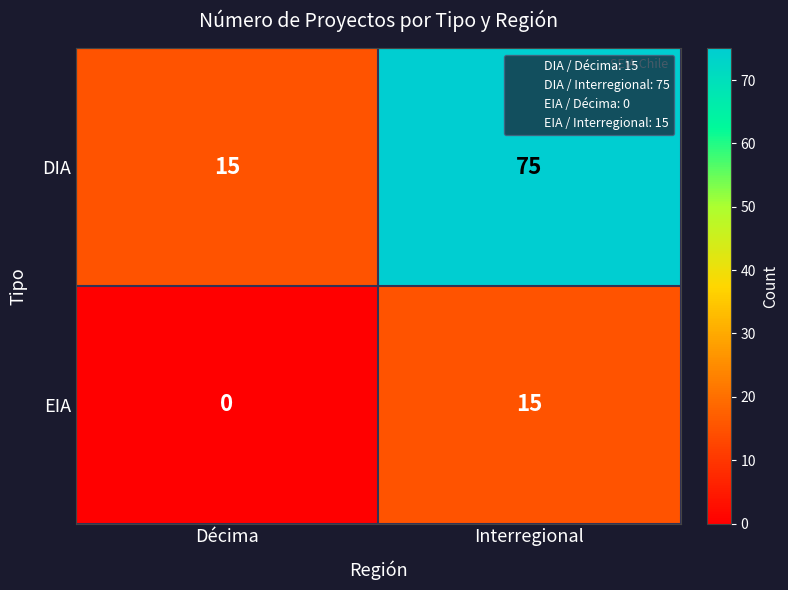

What is the difference between the maximum and minimum values in the EIA series?

15